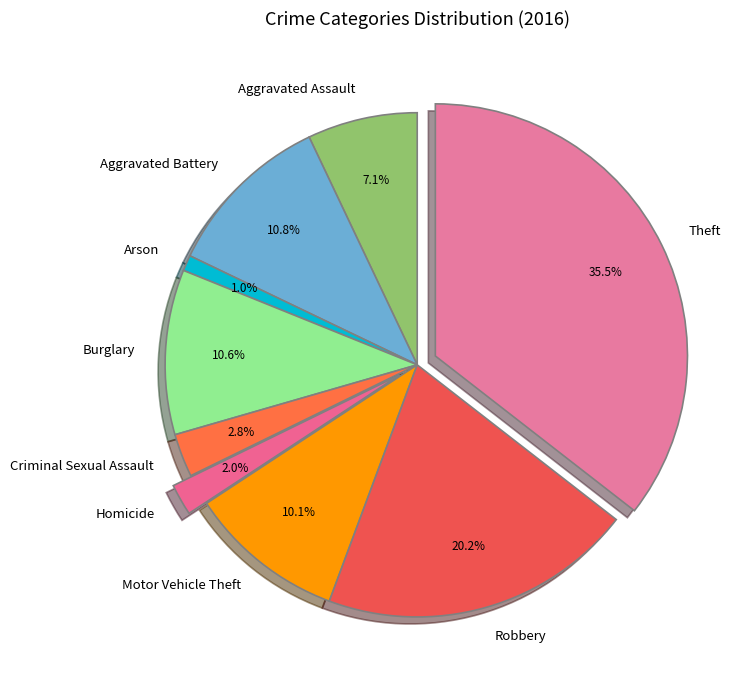

How much of the chart is everything except Motor Vehicle Theft?

89.9%